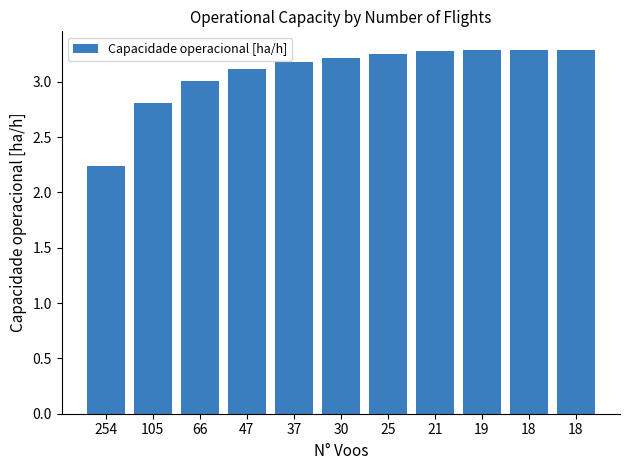

What is the smallest value displayed?

2.2